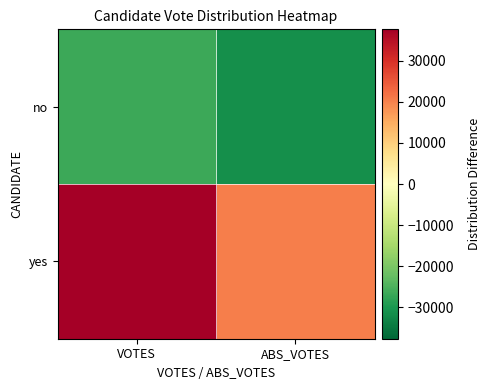

Rank the series at VOTES from highest to lowest value.

yes, no